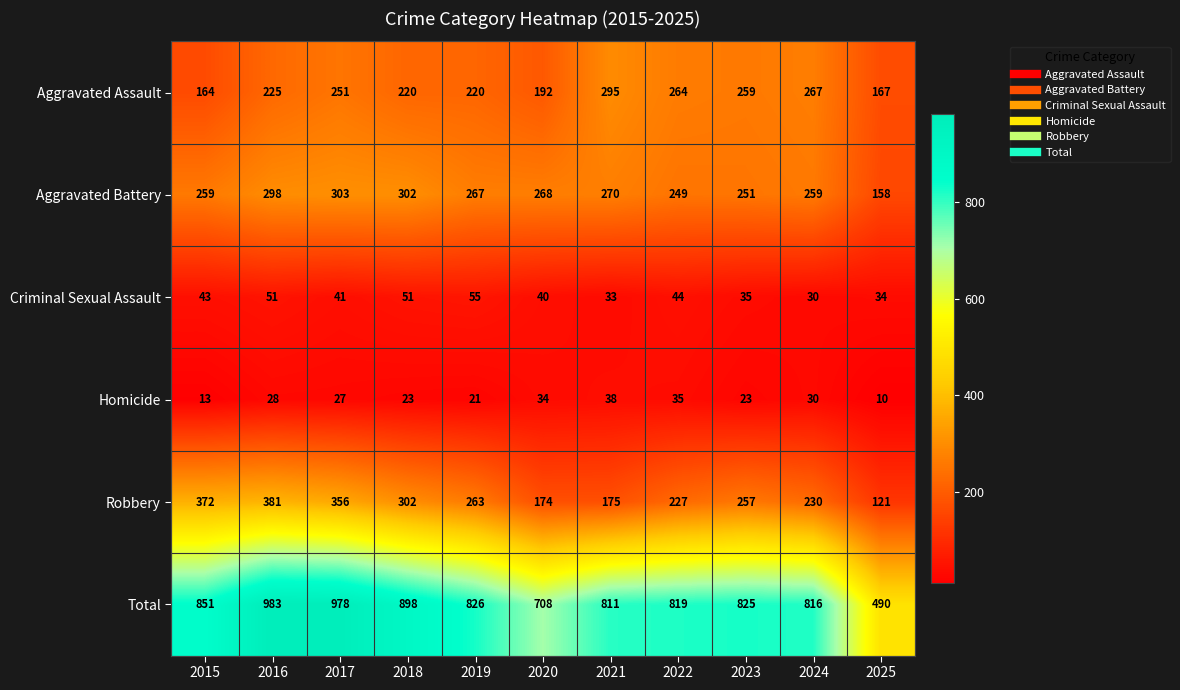

What is the difference between the second highest and second lowest values in the Robbery series?

198